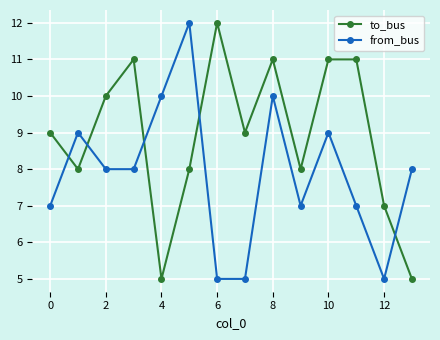

List the series in order of their overall mean, lowest first.

from_bus, to_bus